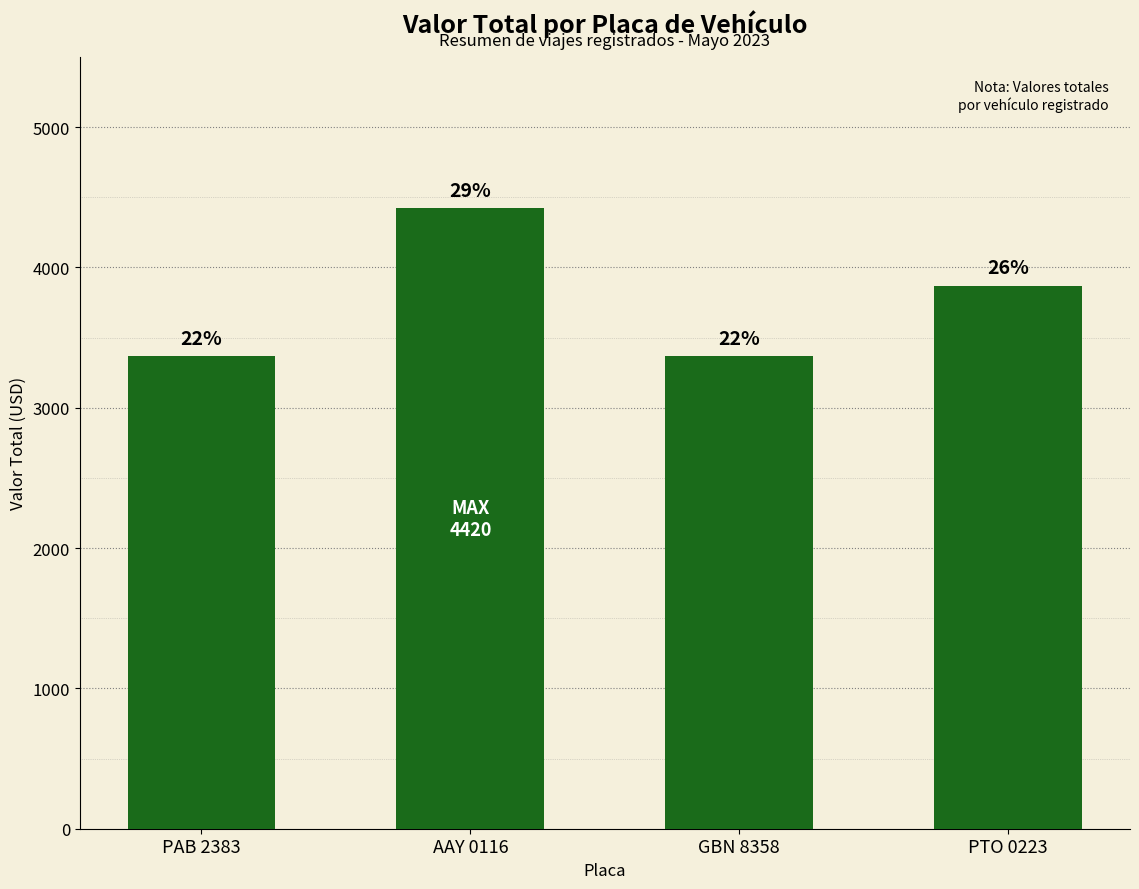

Are the bars horizontal?

No